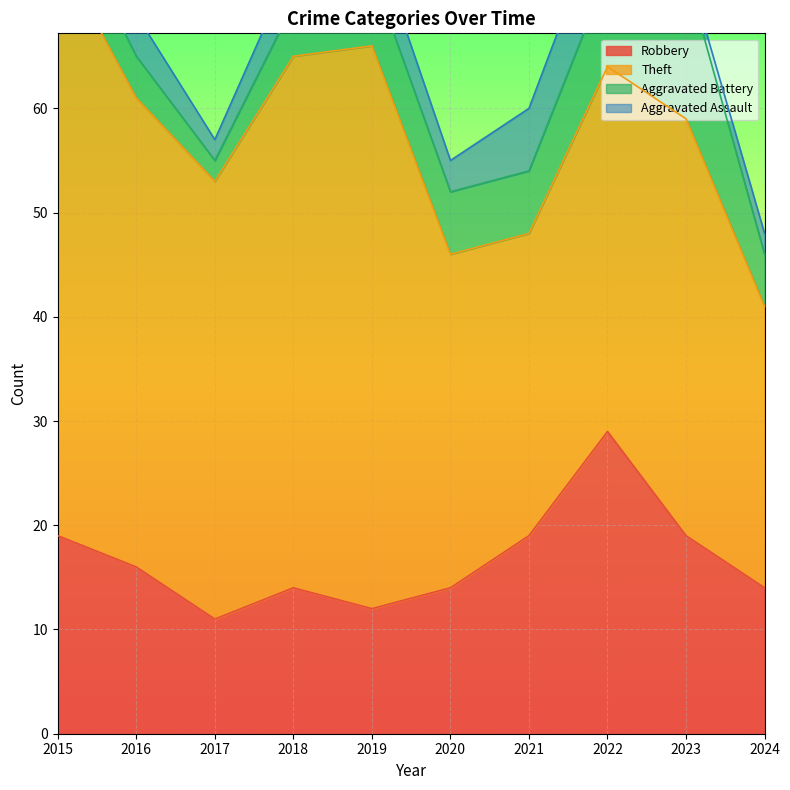

Reading left to right, list all the values displayed in this chart.

Robbery: 2015=19	2016=16	2017=11	2018=14	2019=12	2020=14	2021=19	2022=29	2023=19	2024=14
Theft: 2015=56	2016=45	2017=42	2018=51	2019=54	2020=32	2021=29	2022=35	2023=40	2024=27
Aggravated Battery: 2015=5	2016=4	2017=2	2018=5	2019=7	2020=6	2021=6	2022=9	2023=14	2024=5
Aggravated Assault: 2015=2	2016=4	2017=2	2018=4	2019=4	2020=3	2021=6	2022=7	2023=1	2024=2